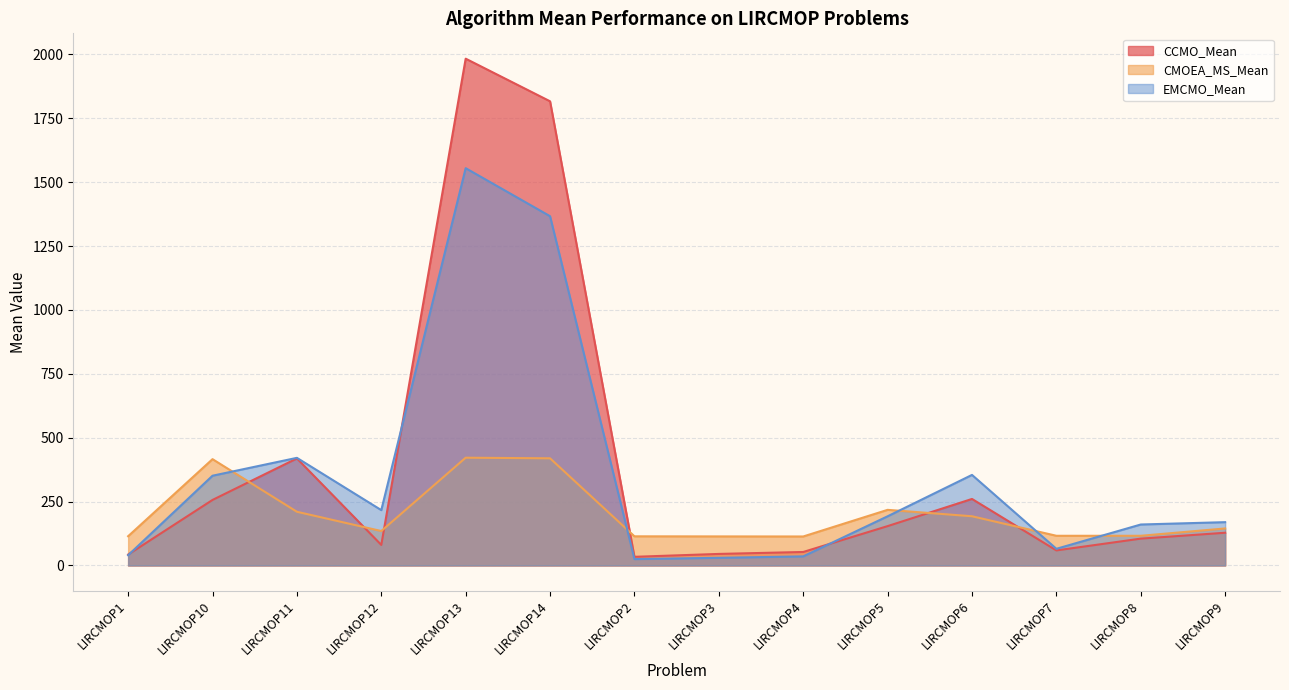

How many categories are shown in the chart?

14